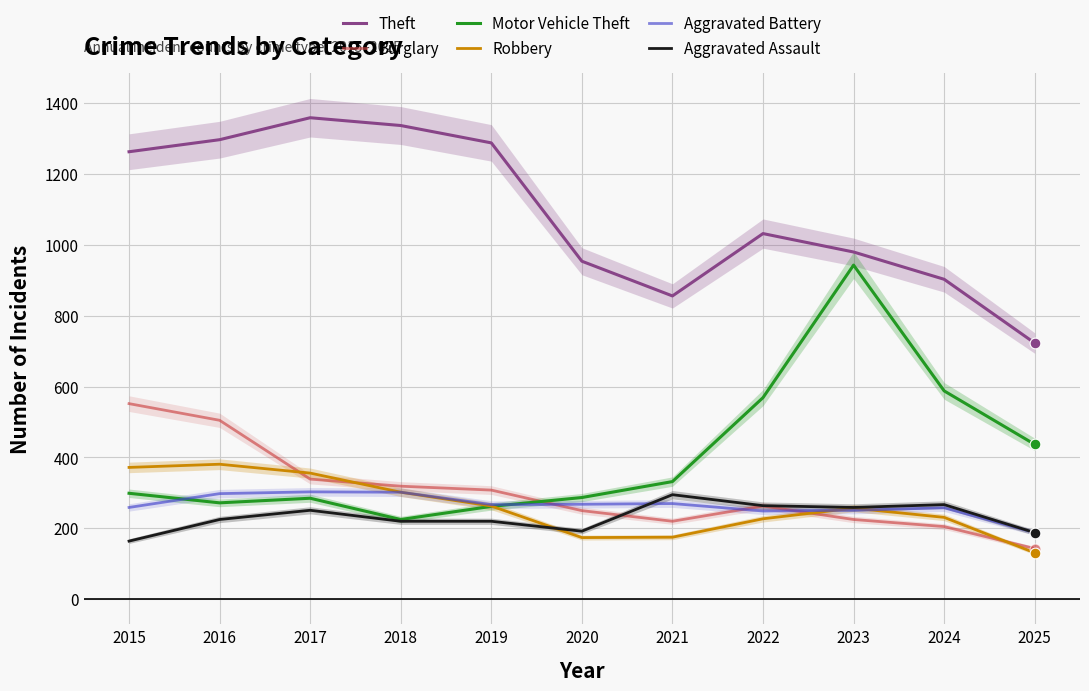

Which series contains the highest Y value?

Theft